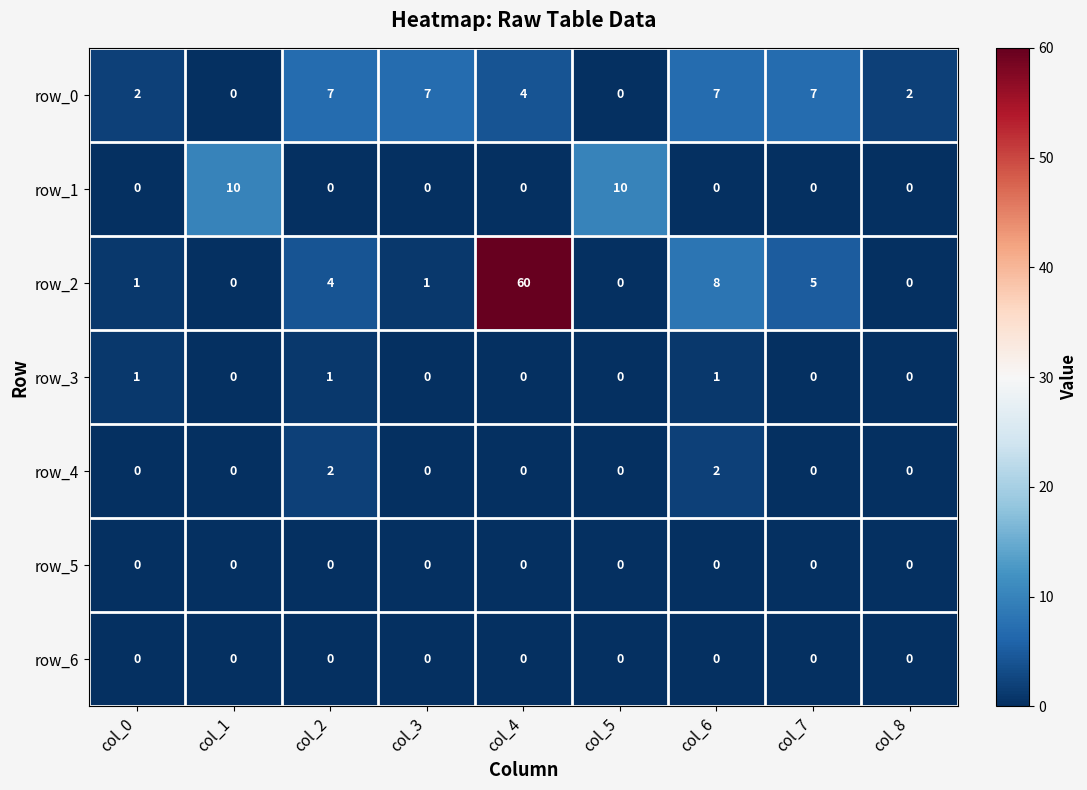

Is it true that row_1 equals -7 at col_4?

False